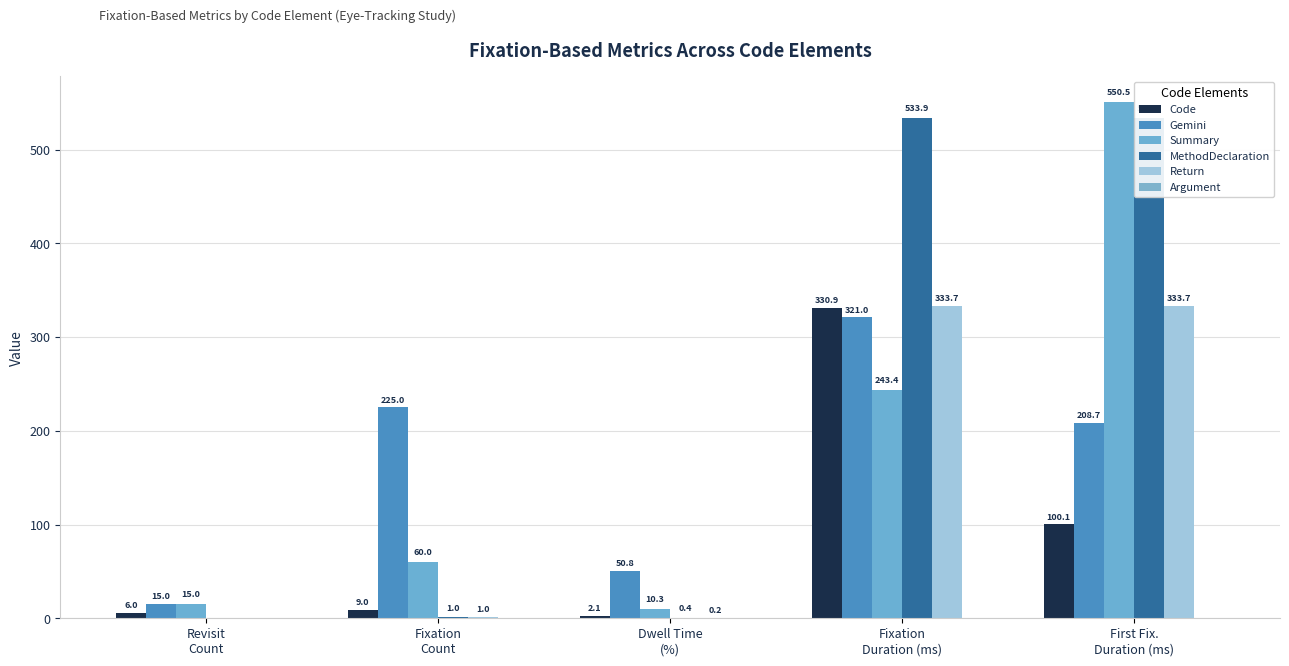

Count the number of data series in this chart.

6